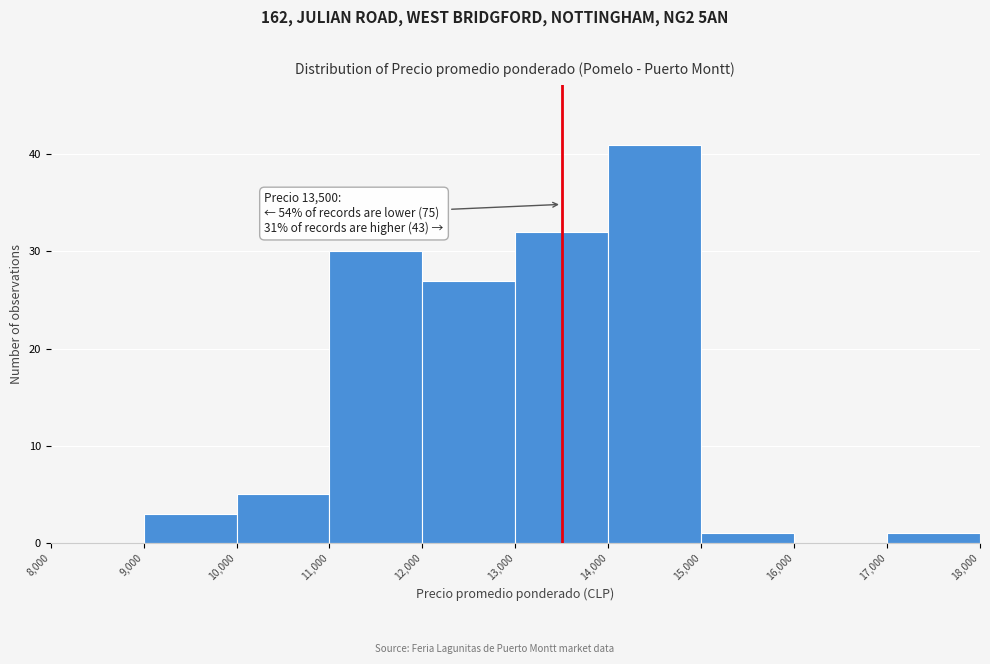

Which range on the x-axis has the tallest bar?

14,000 to 15,000